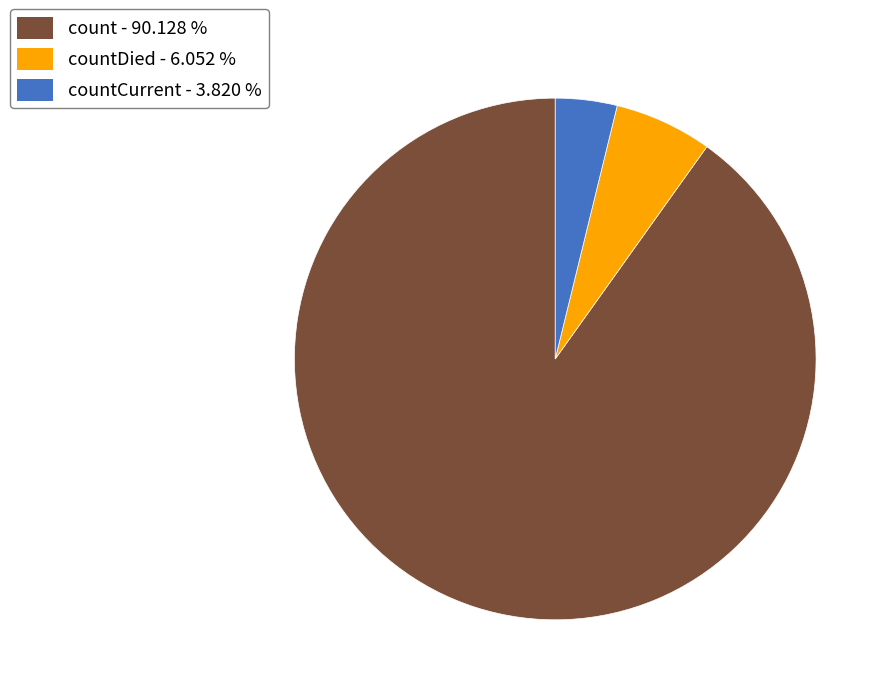

Is there a majority slice in this chart?

Yes